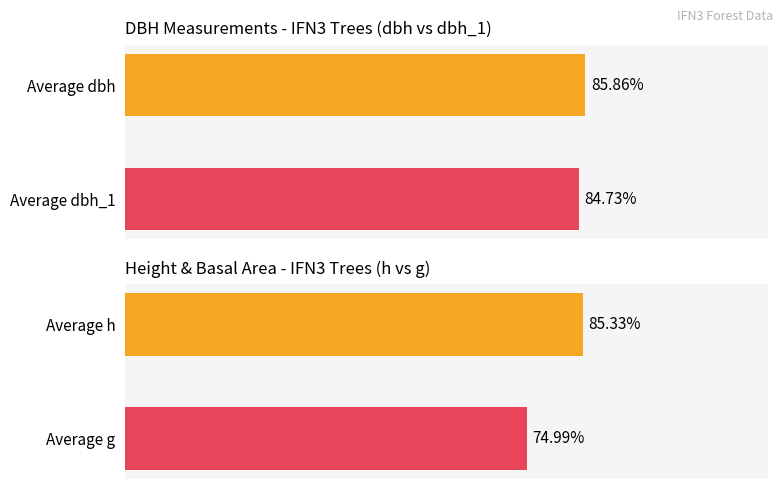

Which series has the largest total across all categories?

dbh